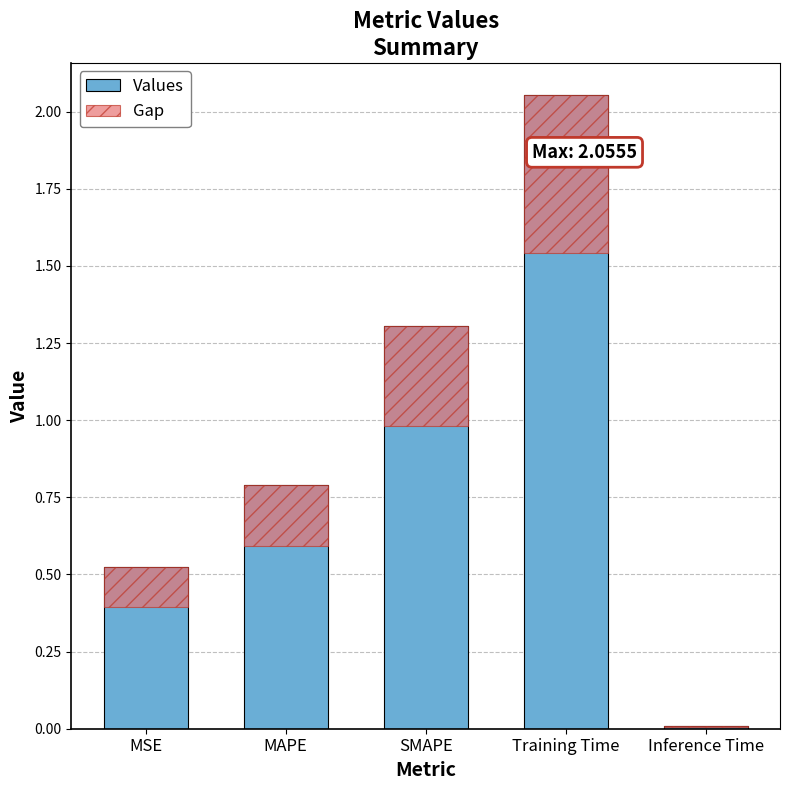

Is the value of Values at Training Time greater than the value of Gap at MAPE?

Yes